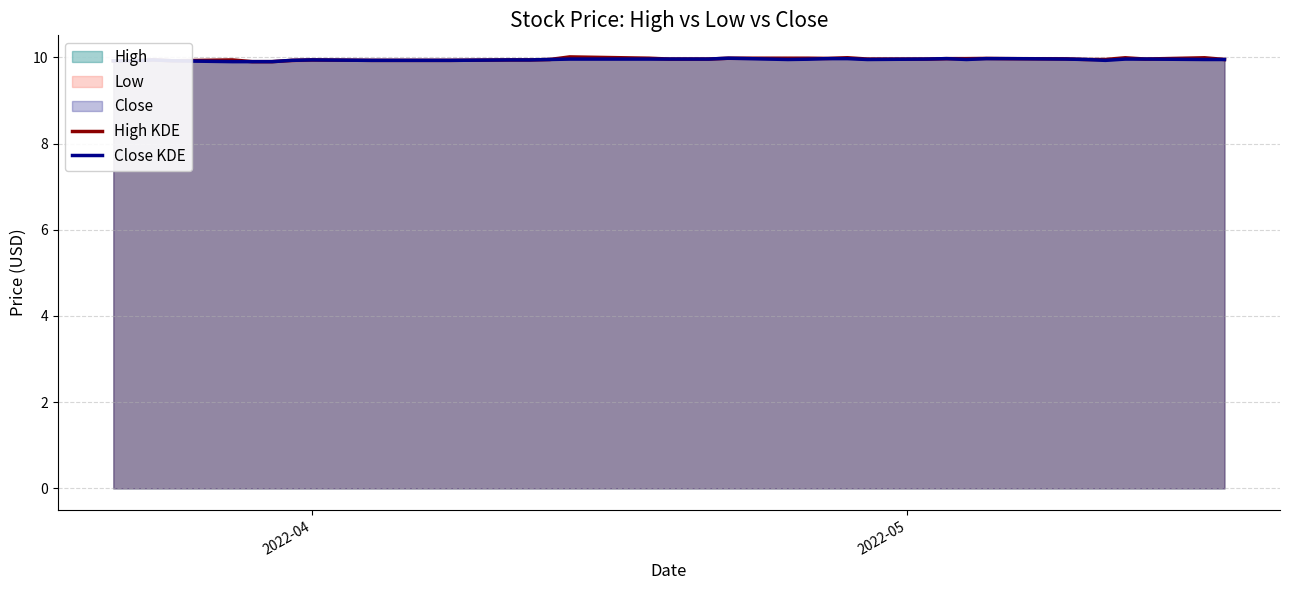

What is the lowest value of the High KDE series?

9.9